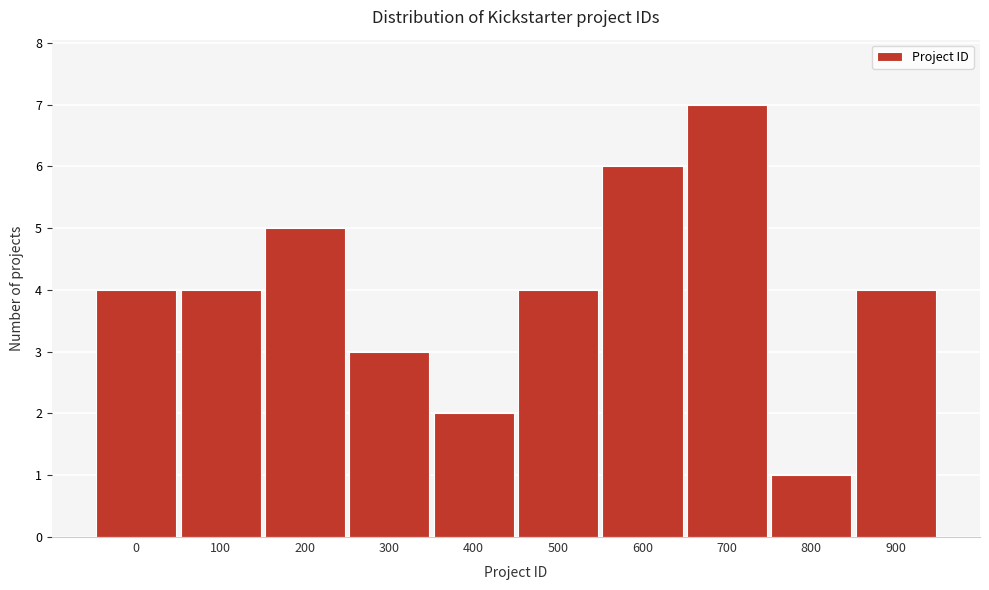

Reading right to left, list all the values displayed in this chart.

4	1	7	6	4	2	3	5	4	4